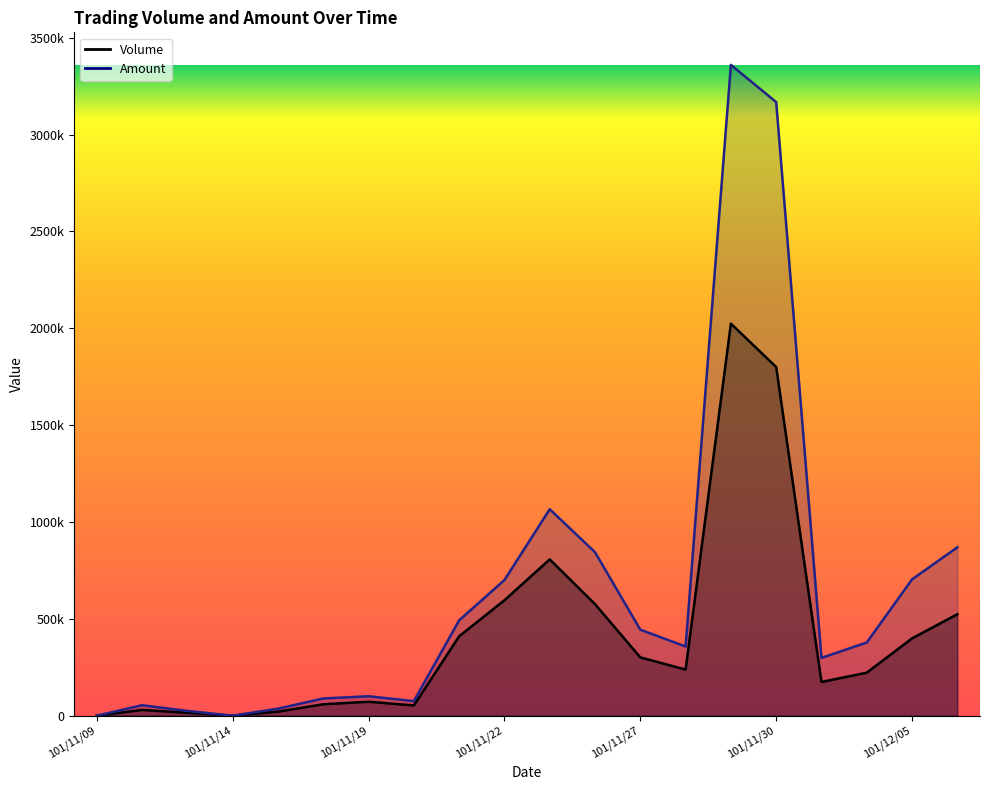

True or false: Amount and Volume intersect in this chart.

False